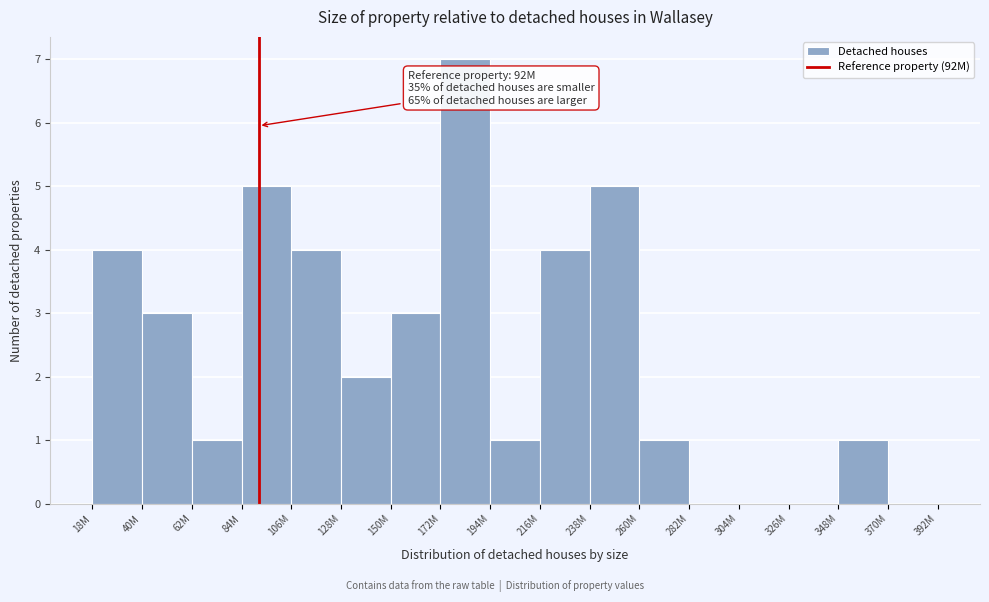

Reading left to right, transcribe all the data shown in this chart.

18M=4	40M=3	62M=1	84M=5	106M=4	128M=2	150M=3	172M=7	194M=1	216M=4	238M=5	260M=1	282M=0	304M=0	326M=0	348M=1	370M=0